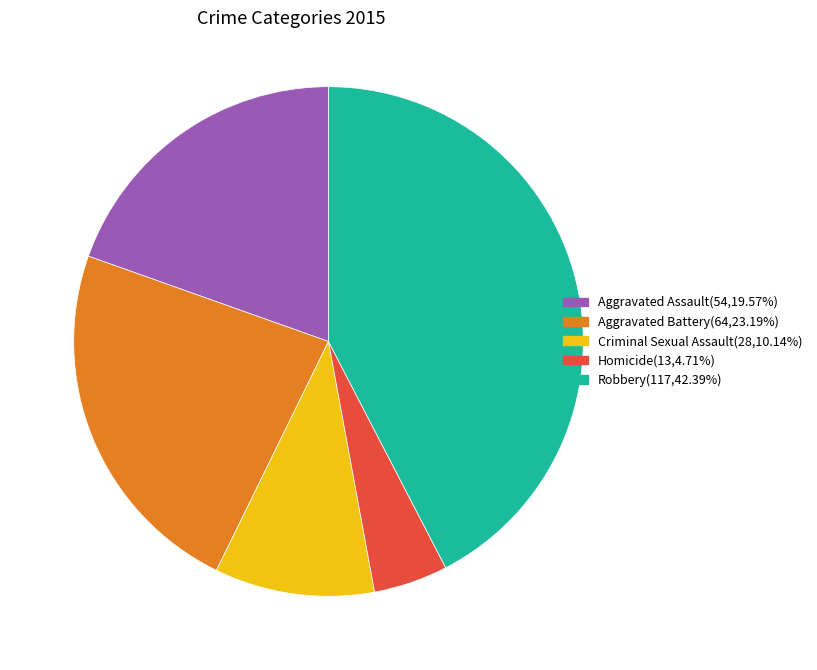

Is there any slice that represents more than half of the pie?

No